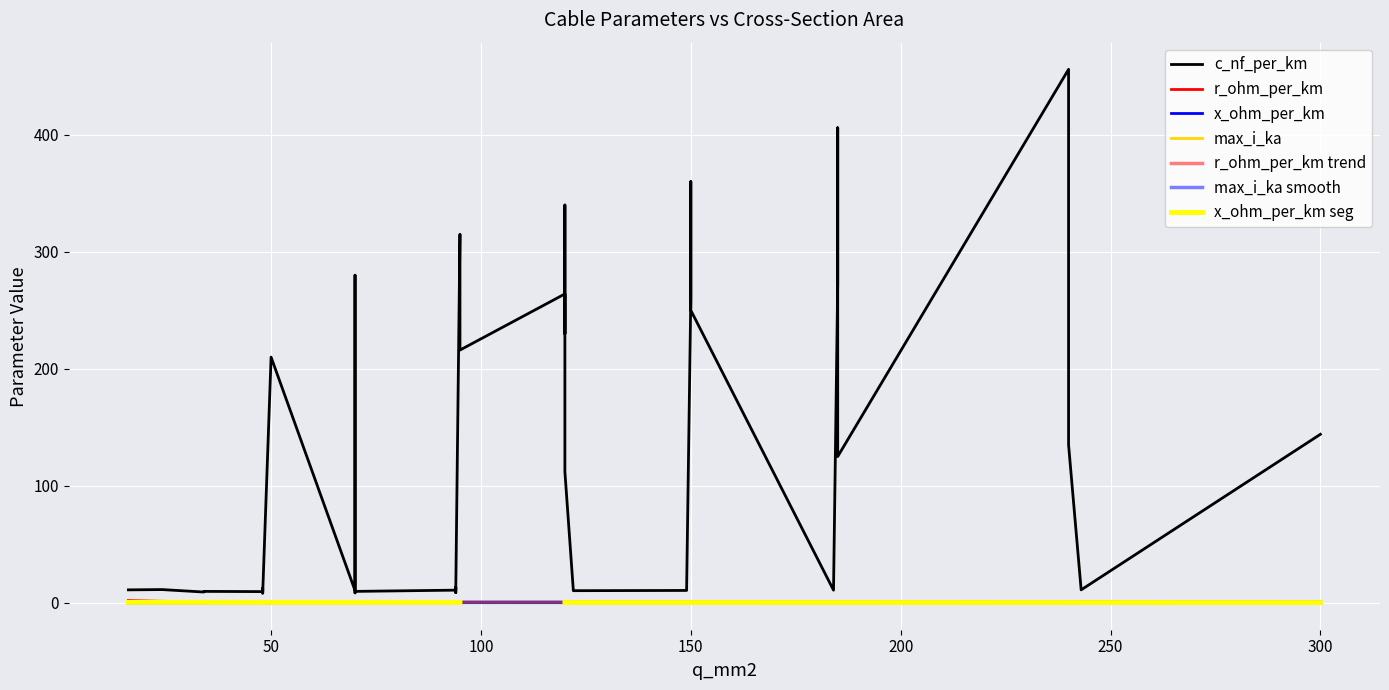

How many lines are shown in the chart?

4